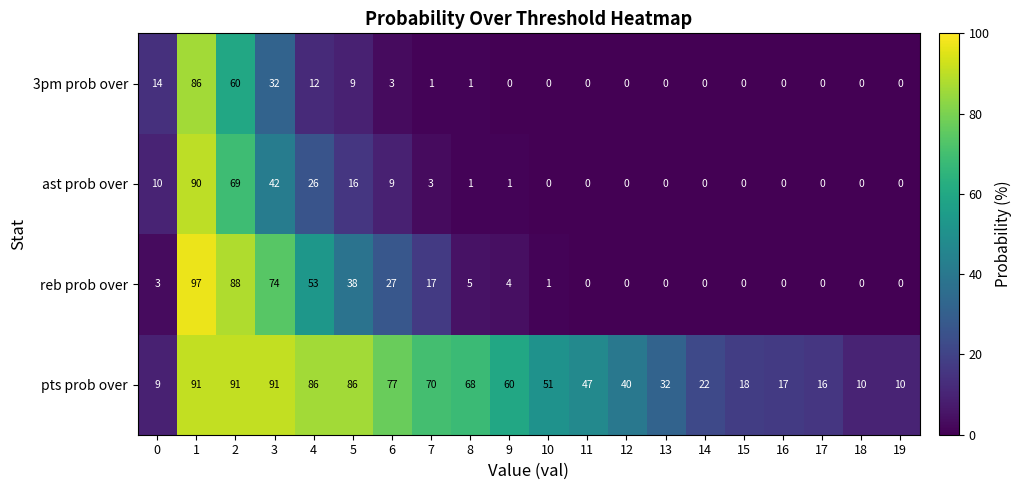

What is the total value across all series at 3?

239